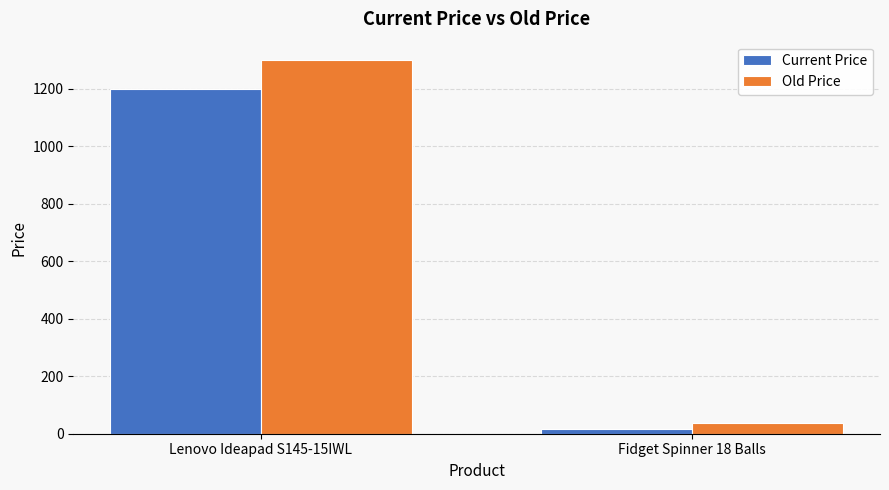

How many values in the Old Price series are below 1299?

1